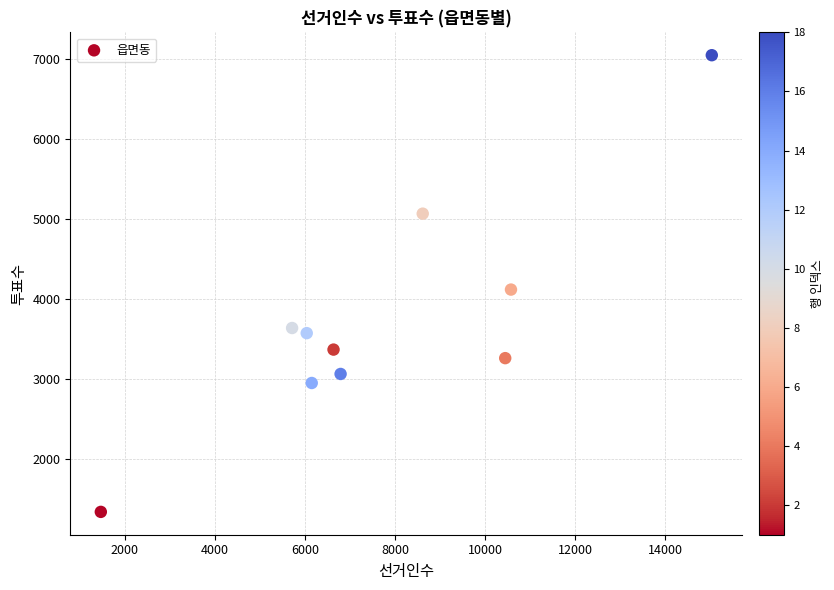

What Y value in the scatter plot is closest to 4189?

4114